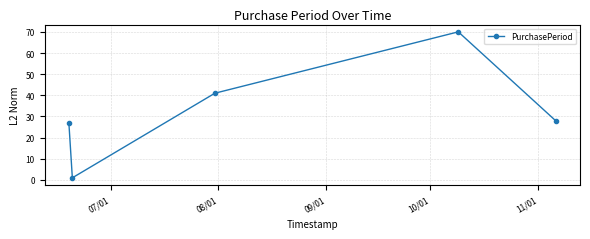

What is the greatest value displayed?

70